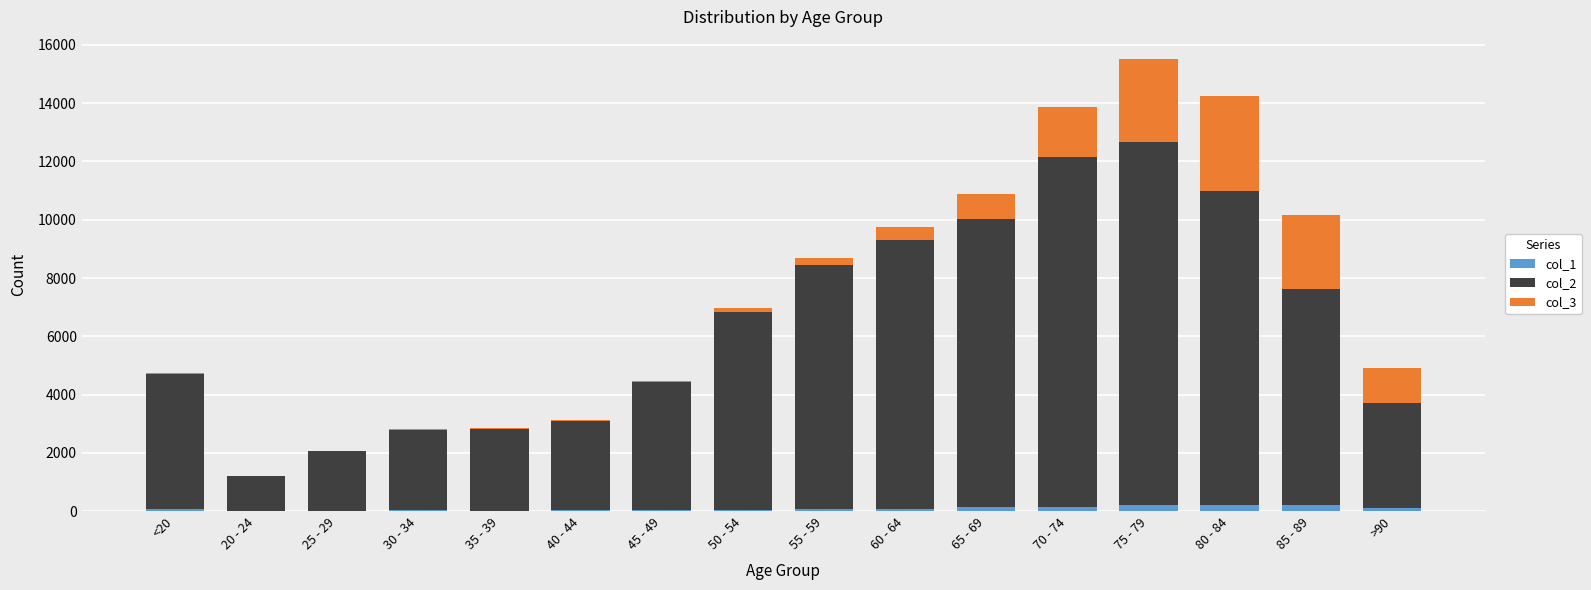

At which category is the sum across all series the highest?

75 - 79